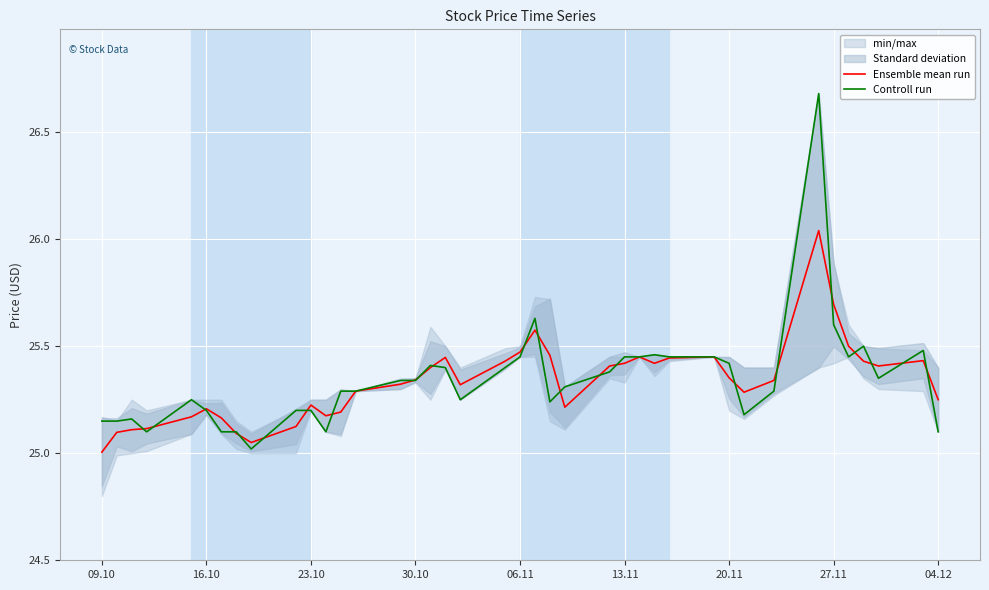

True or false: Ensemble mean run has a value of 10.5 at 06.11.

False